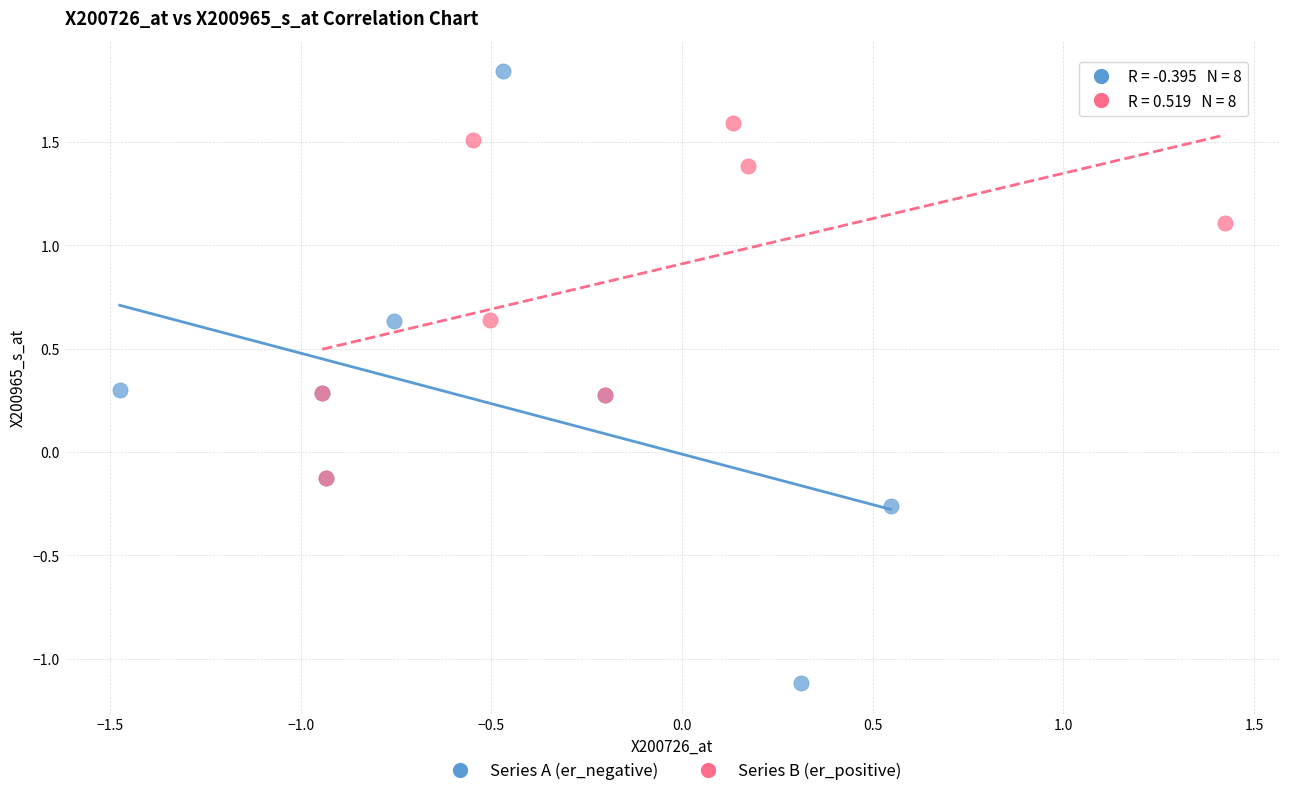

Which series contains the highest Y value?

Series A (er_negative)